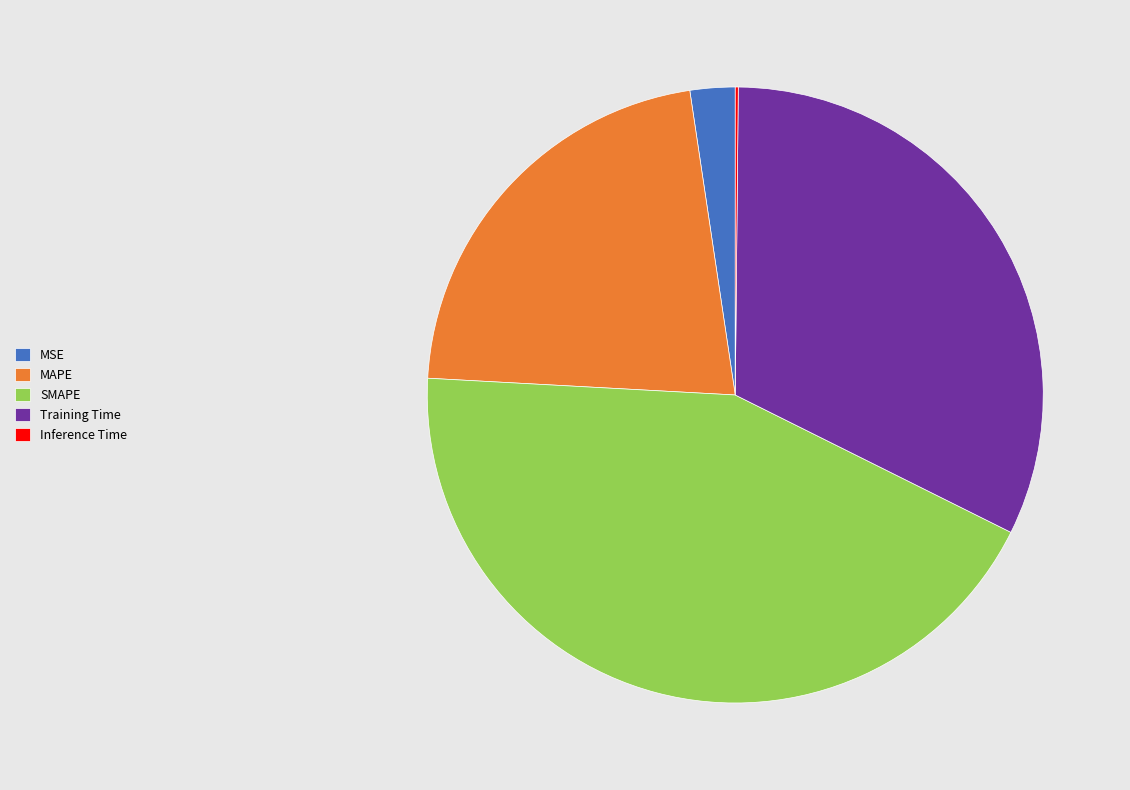

Is the sum of MAPE and Training Time greater than half?

Yes